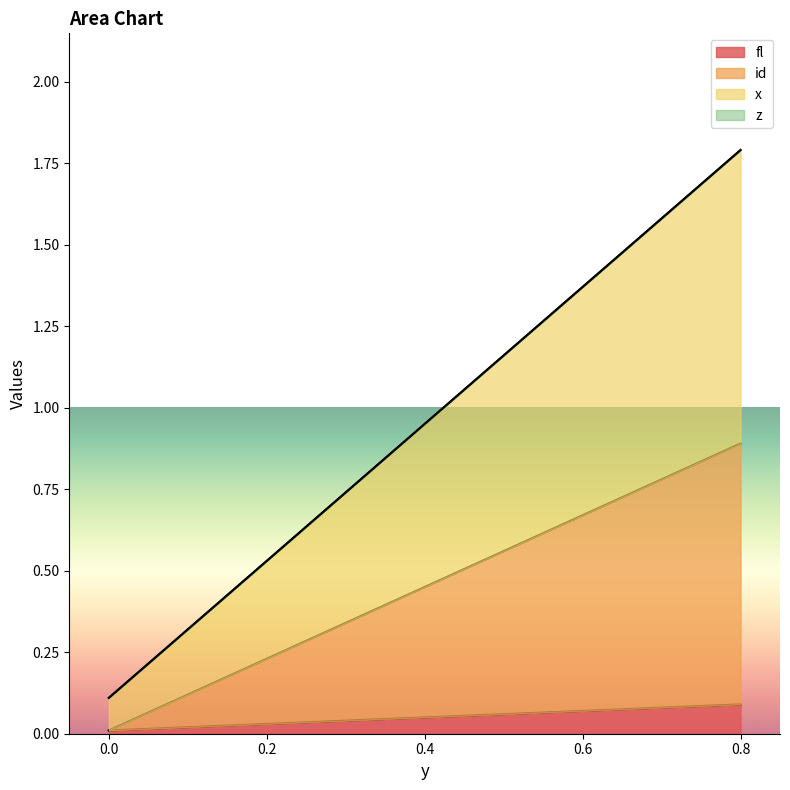

Is it true that fl equals 0.1 at 0.2?

False